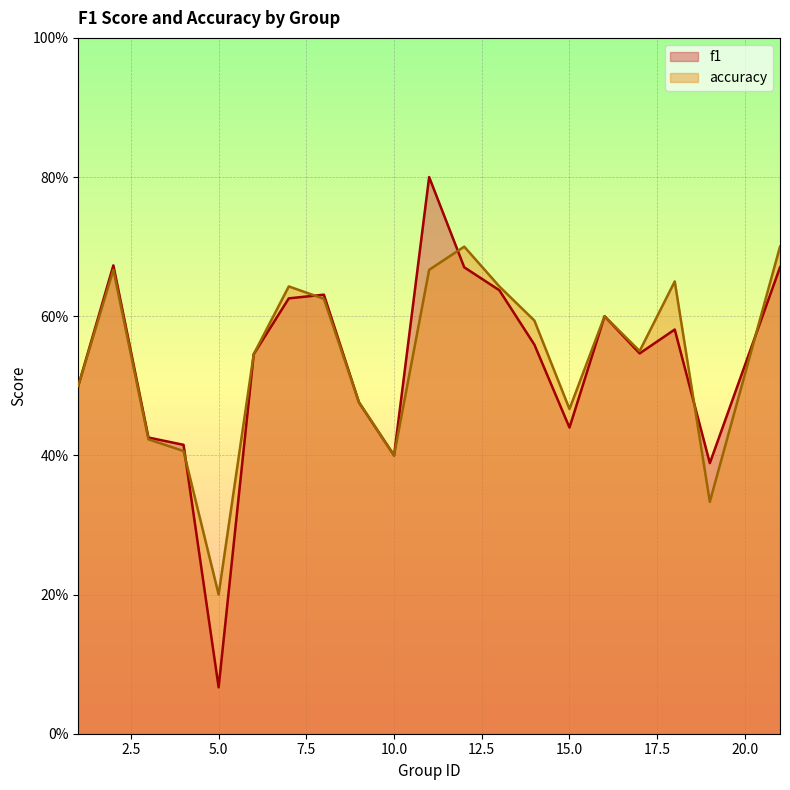

Where is accuracy nearest to the value 0?

5